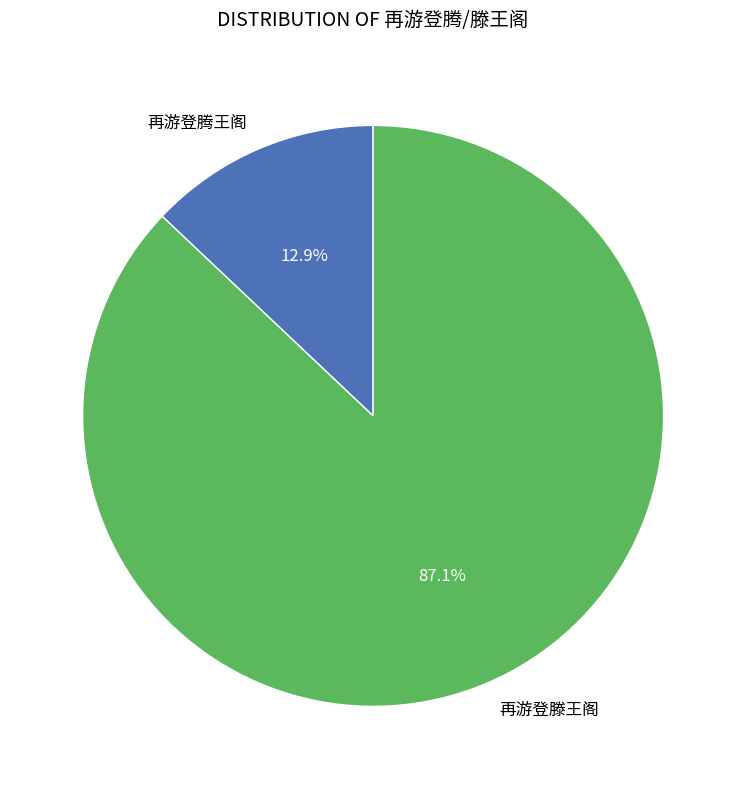

Which category accounts for the majority?

再游登滕王阁